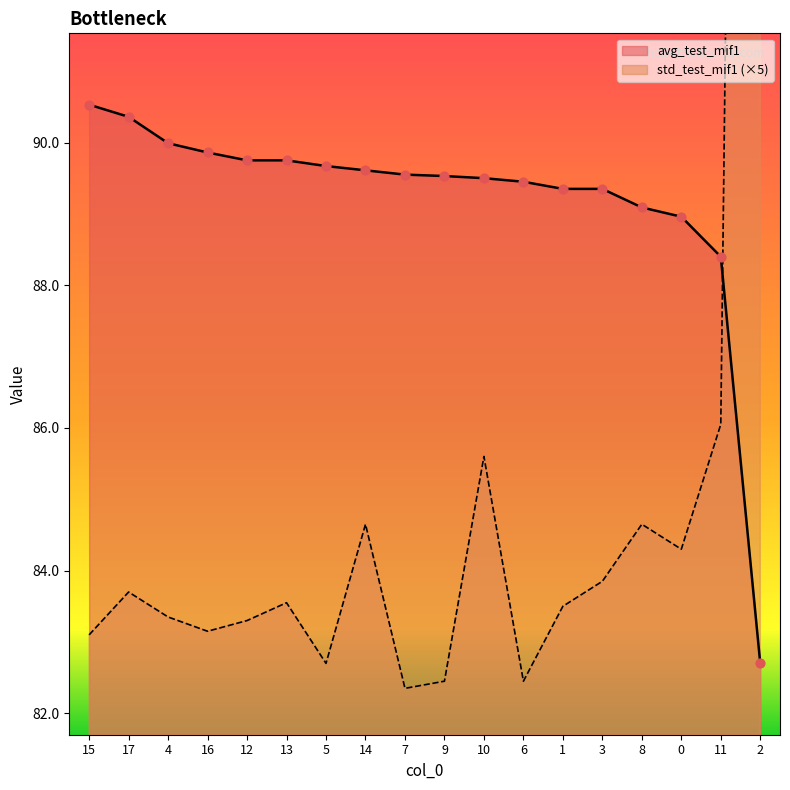

Which series has the widest spread of Y values?

std_test_mif1